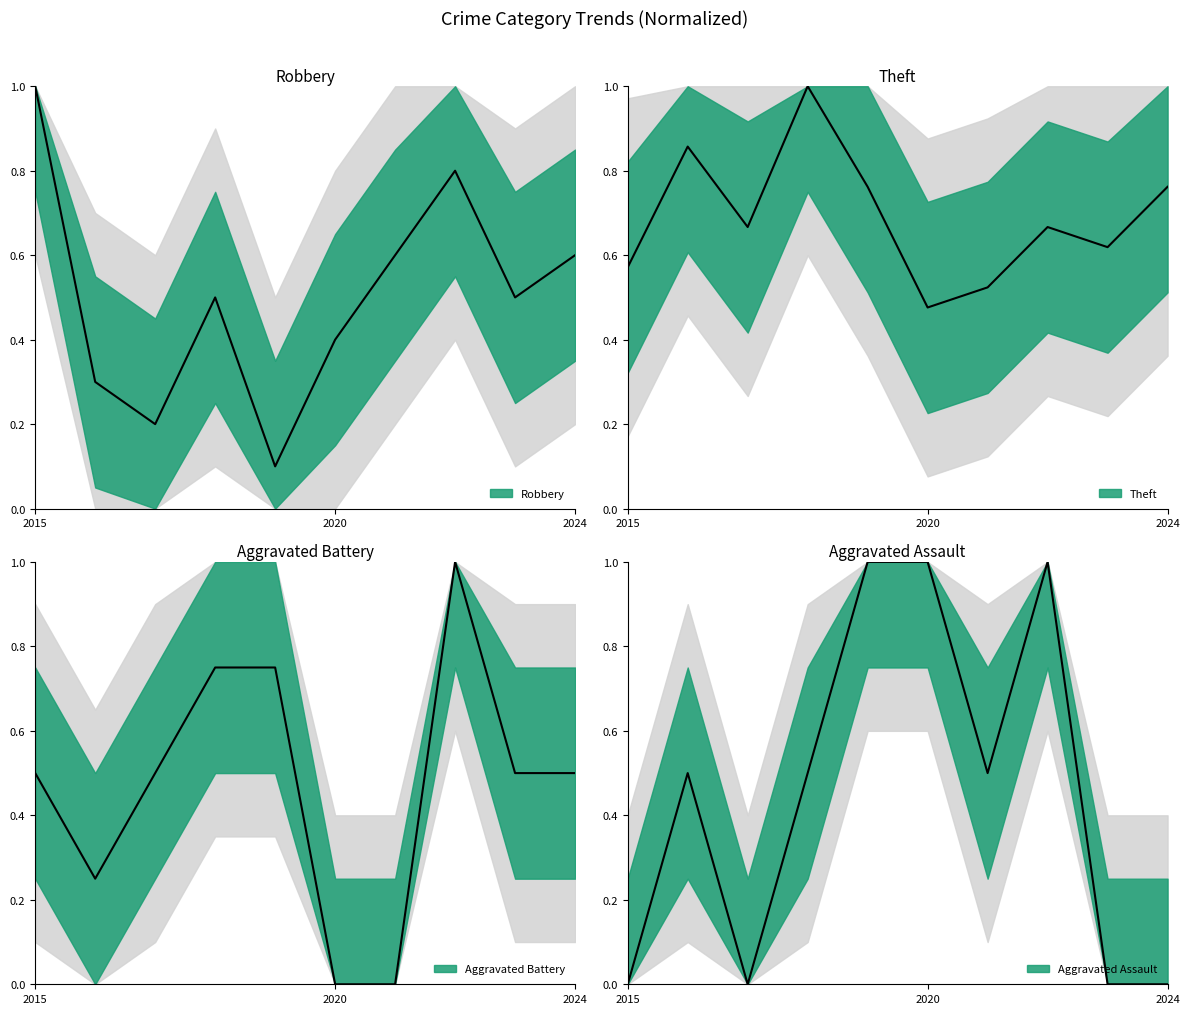

How many interior local peaks does the Robbery series have?

2